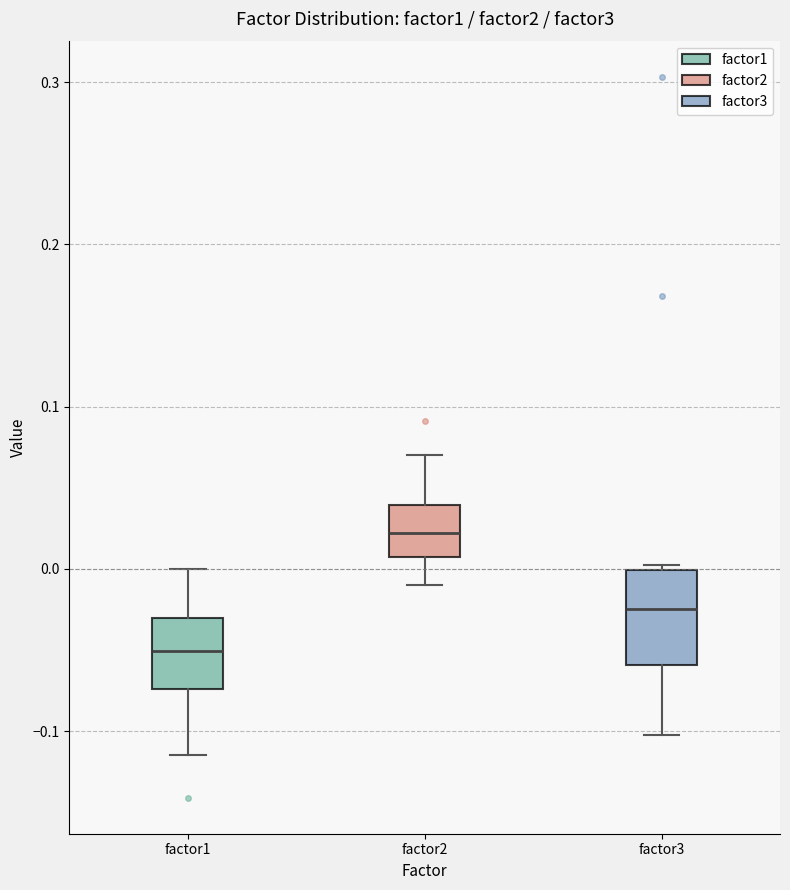

Reading left to right, read every box against the y-axis: the position of its median line, the range the box covers, and the ends of its whiskers. The values are not printed on the chart, so give them approximately, as read against the axis.

factor1: median -0.05, box -0.07 to -0.03, whiskers -0.11 to 0.00
factor2: median 0.02, box 0.01 to 0.04, whiskers -0.01 to 0.07
factor3: median -0.02, box -0.06 to 0.00, whiskers -0.10 to 0.00 (just above the box's upper edge)